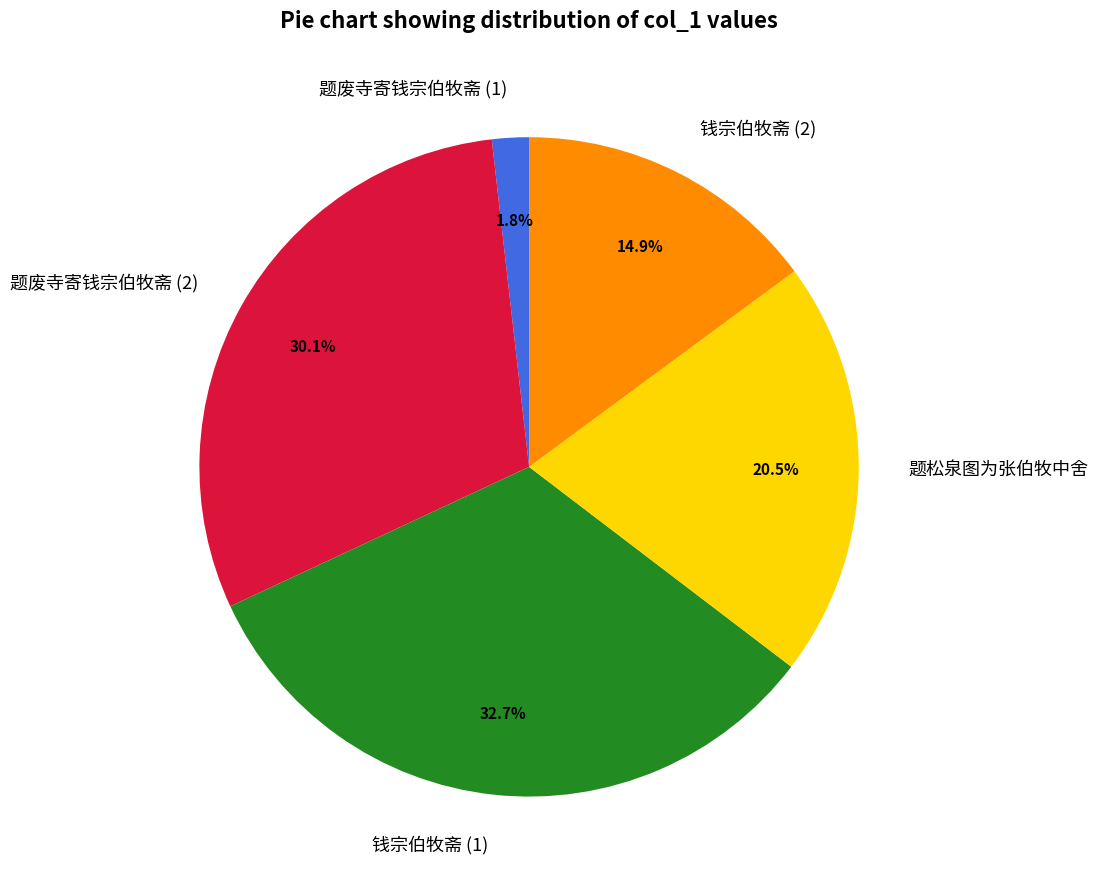

Between 钱宗伯牧斋 (1) and 题松泉图为张伯牧中舍, which is larger?

钱宗伯牧斋 (1)